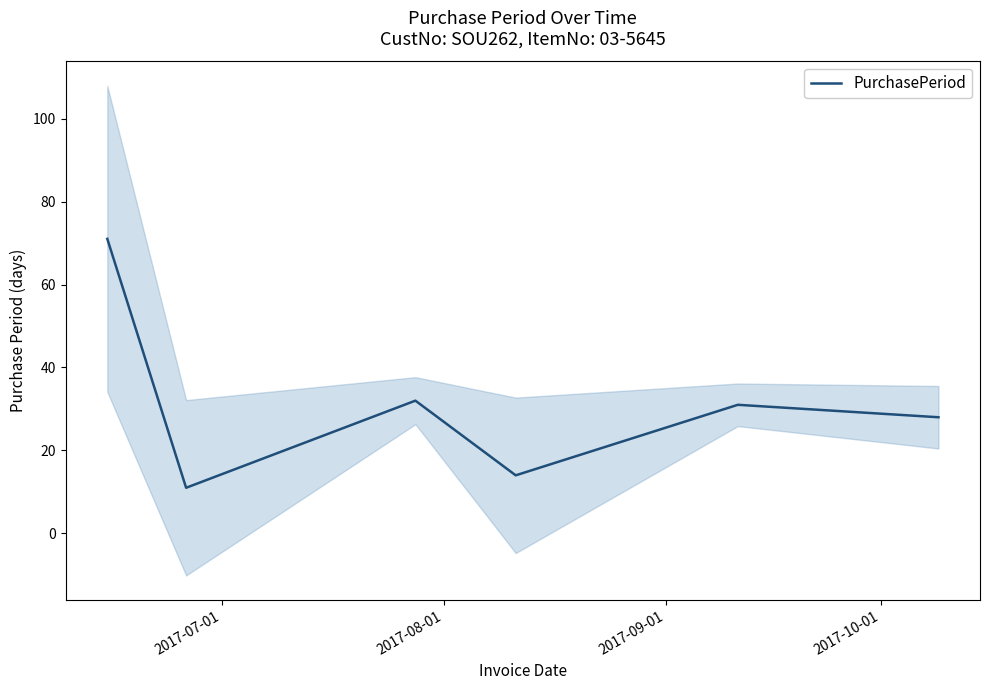

What is the minimum value for PurchasePeriod?

11